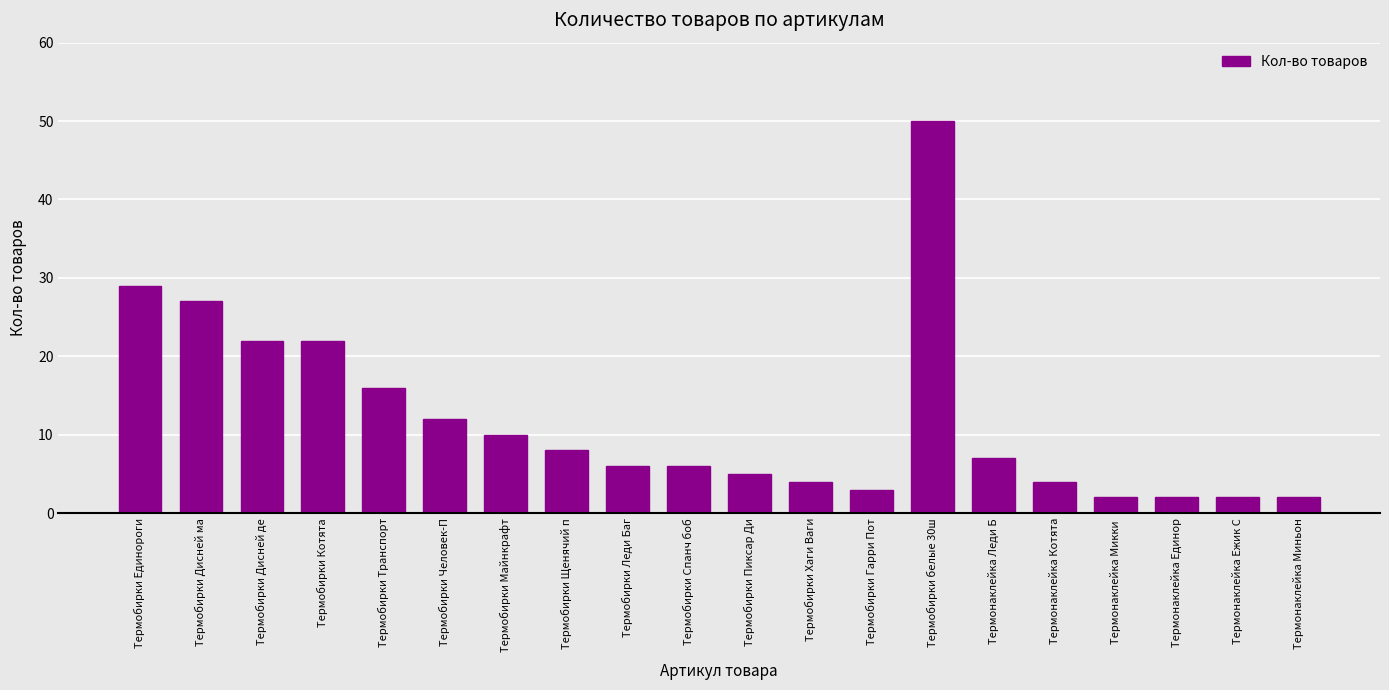

Which category has the highest value across all series?

Термобирки белые 30ш